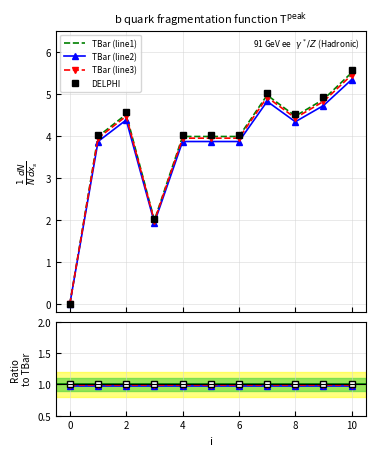

True or false: there are more than 2 points higher than both neighbors.

False